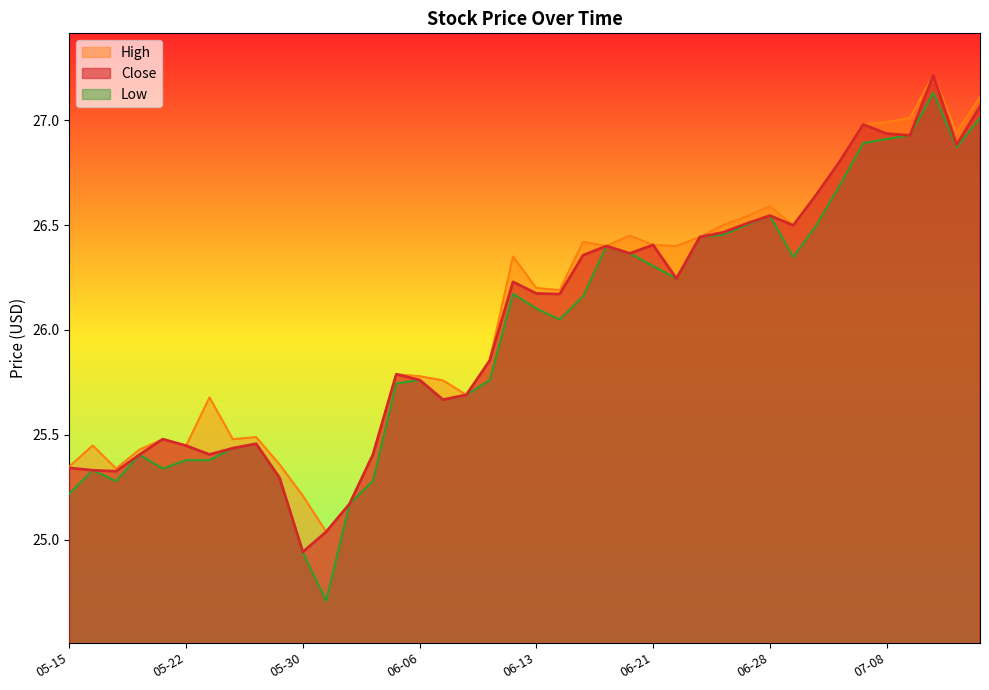

Does the chart have visible grid lines?

No